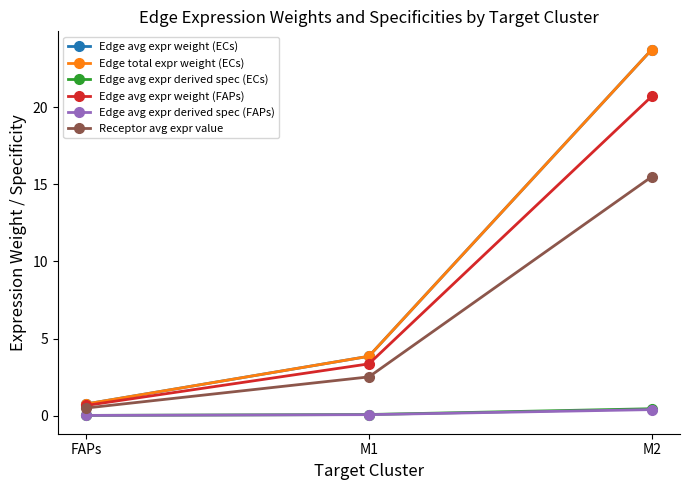

Reading left to right, extract all data points from this chart.

Edge avg expr weight (ECs): 0.8	3.8	23.7
Edge total expr weight (ECs): 0.8	3.8	23.7
Edge avg expr derived spec (ECs): 0.0	0.1	0.4
Edge avg expr weight (FAPs): 0.7	3.4	20.7
Edge avg expr derived spec (FAPs): 0.0	0.1	0.4
Receptor avg expr value: 0.5	2.5	15.5